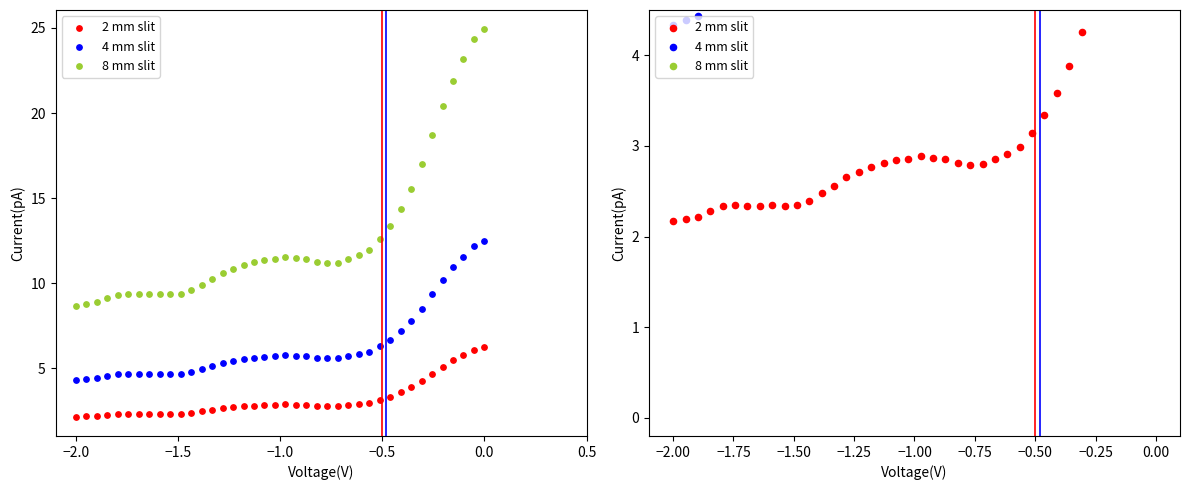

Which series contains the highest Y value?

8 mm slit